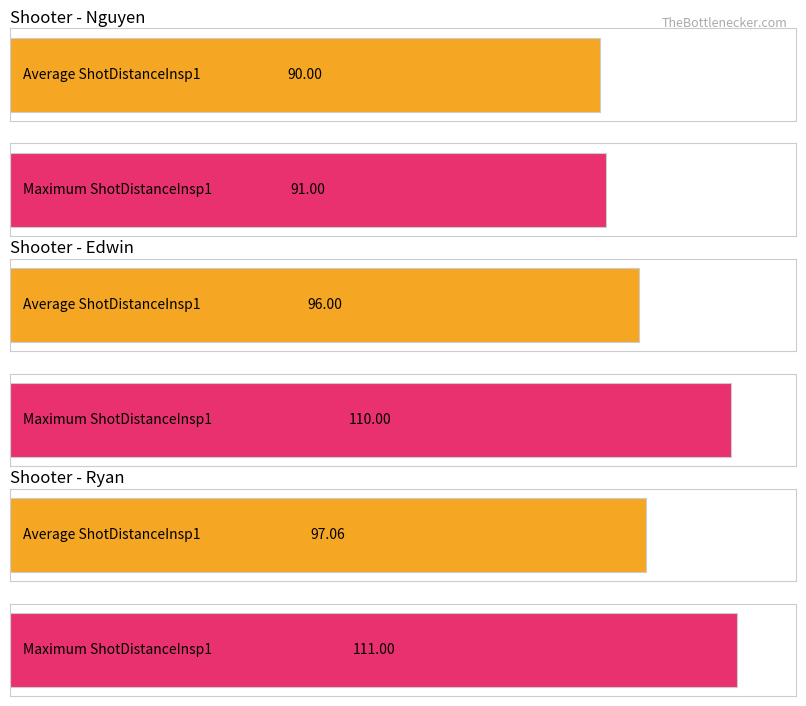

Rank the series at Avg ShotDistanceInspector1 from highest to lowest value.

Ryan, Edwin, Nguyen